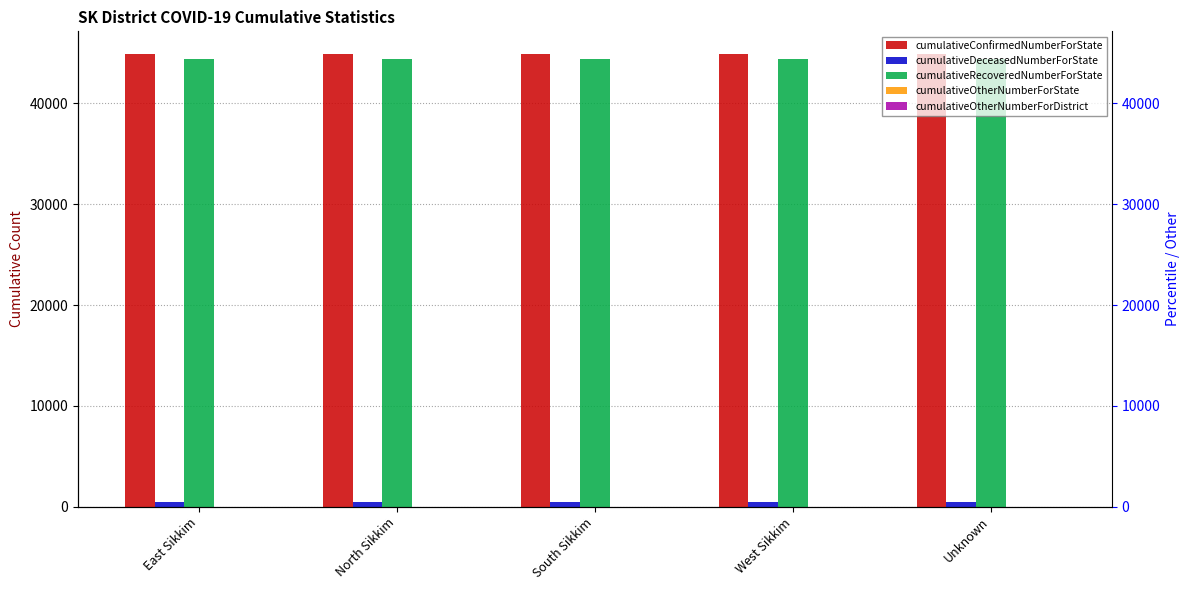

Where is cumulativeDeceasedNumberForState nearest to the value 500?

East Sikkim